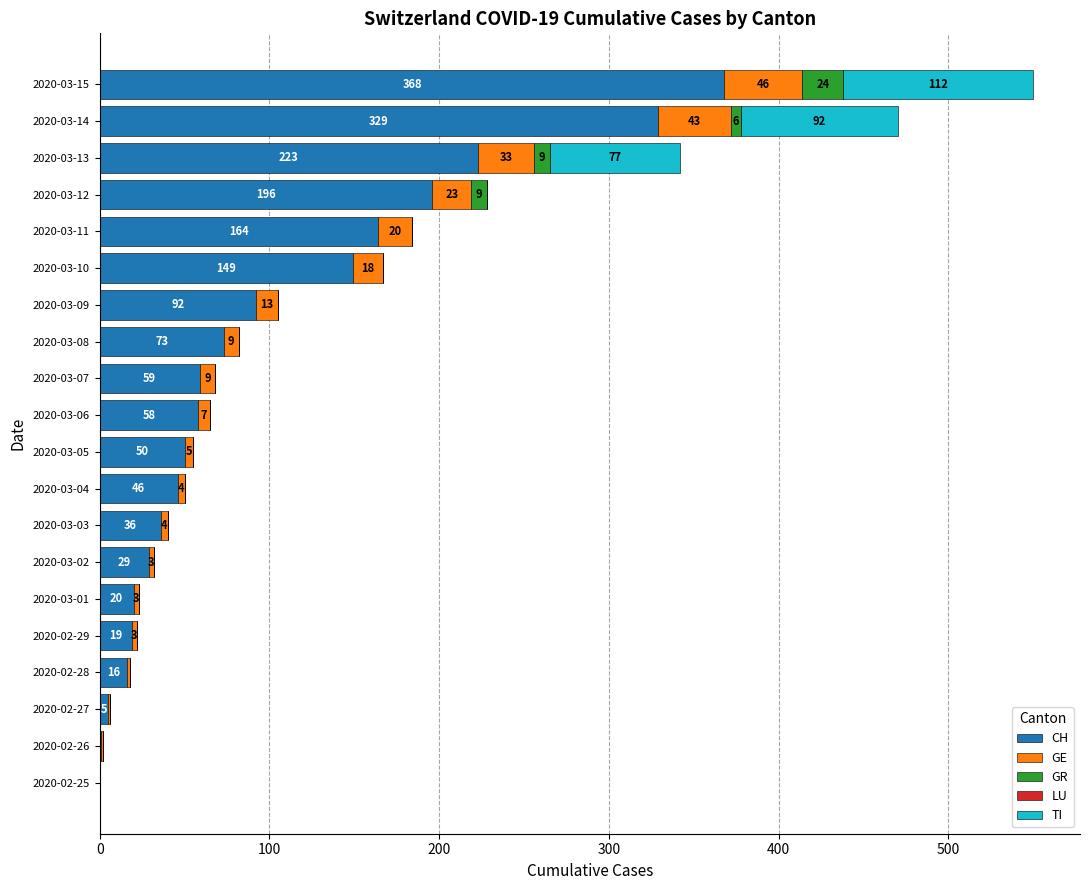

Where is CH nearest to the value 184?

2020-03-12